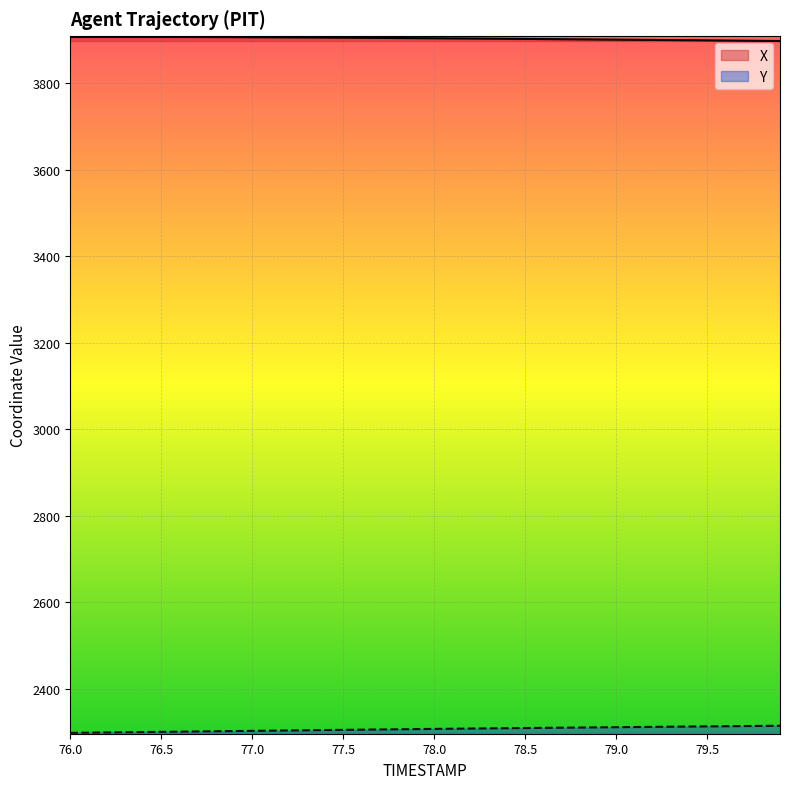

At which label does Y reach its minimum?

76.0